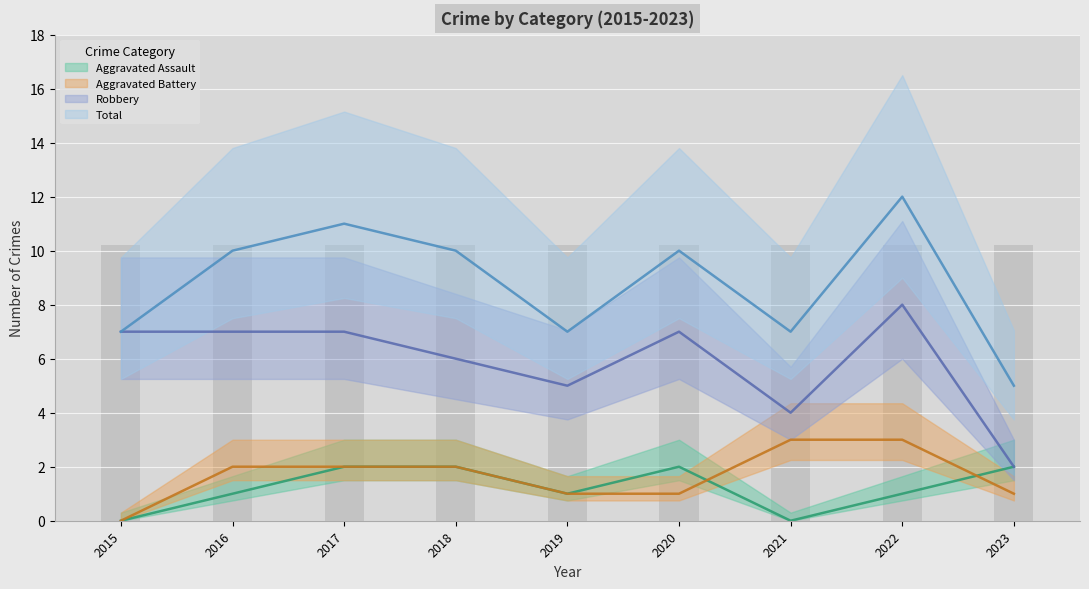

How many series are shown in this chart?

4